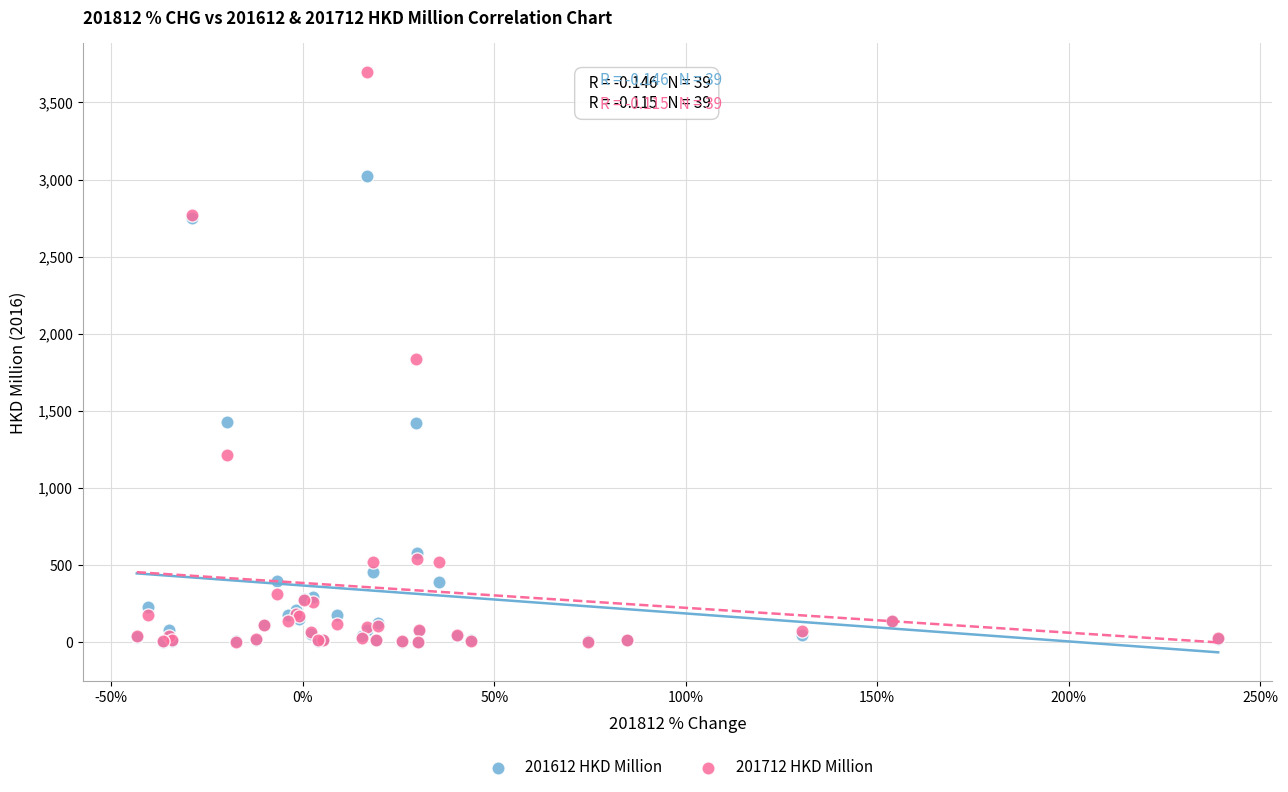

What are all the series names shown in the legend?

201612 HKD Million, 201712 HKD Million